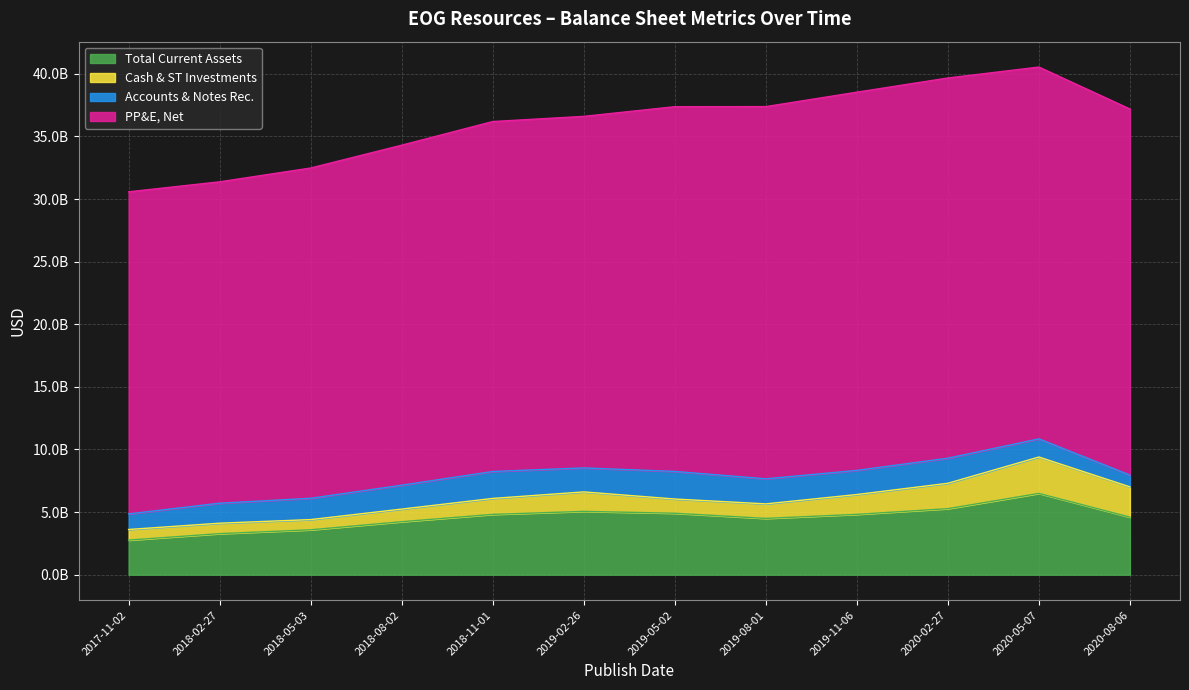

List the labels in order of Total Current Assets value, largest first.

2020-05-07, 2020-02-27, 2019-02-26, 2019-05-02, 2019-11-06, 2018-11-01, 2020-08-06, 2019-08-01, 2018-08-02, 2018-05-03, 2018-02-27, 2017-11-02